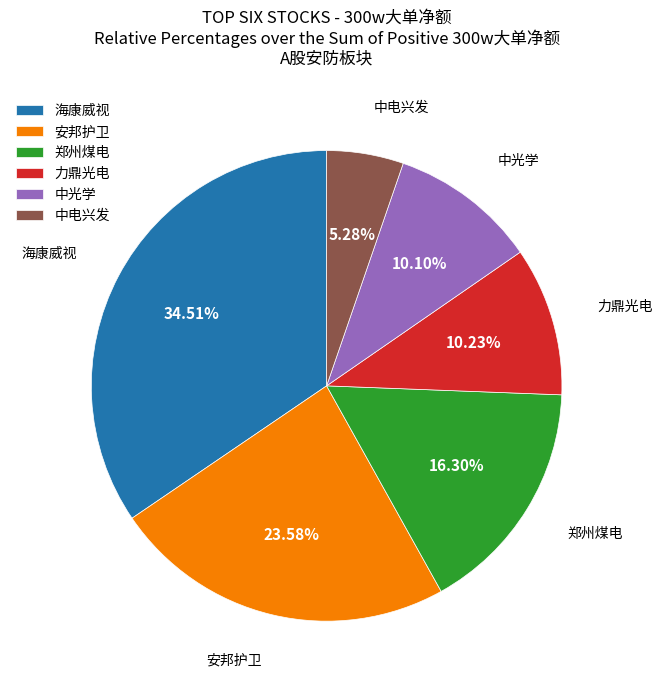

To the nearest percent, what portion does 海康威视 represent?

35%